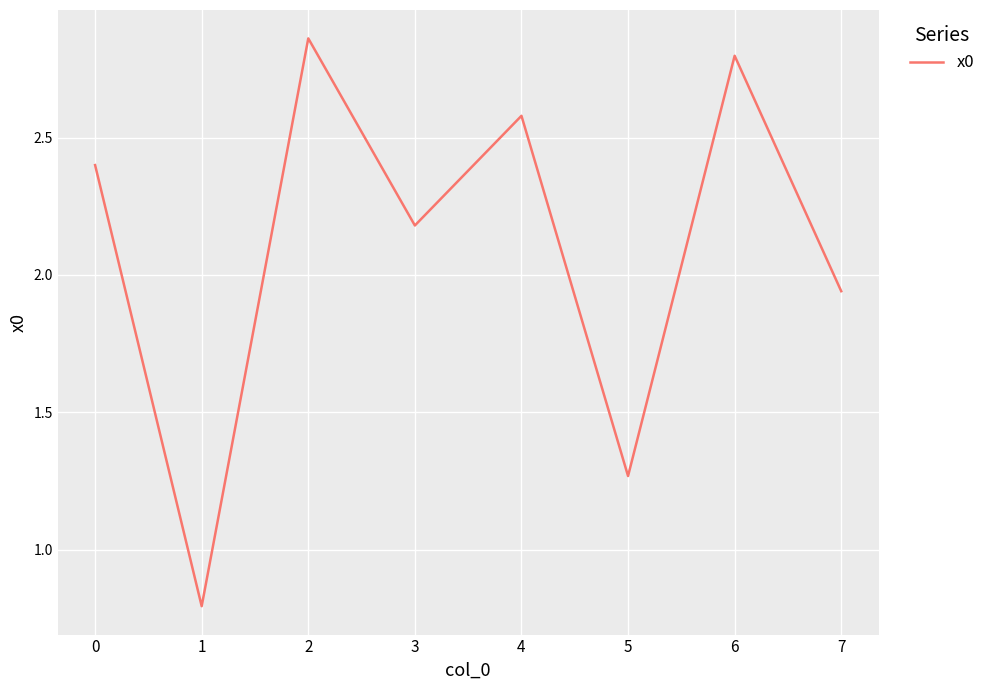

True or false: there are more than 0 points higher than both neighbors.

True